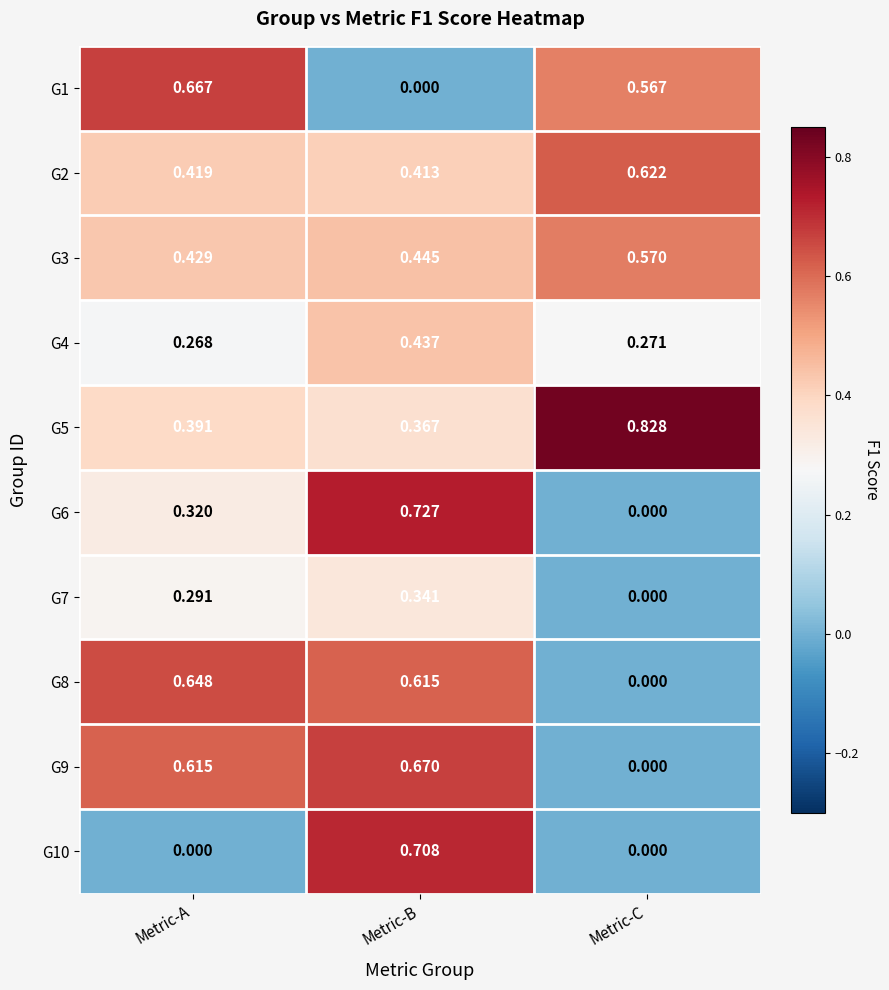

Where is G4 nearest to the value 0?

Metric-A